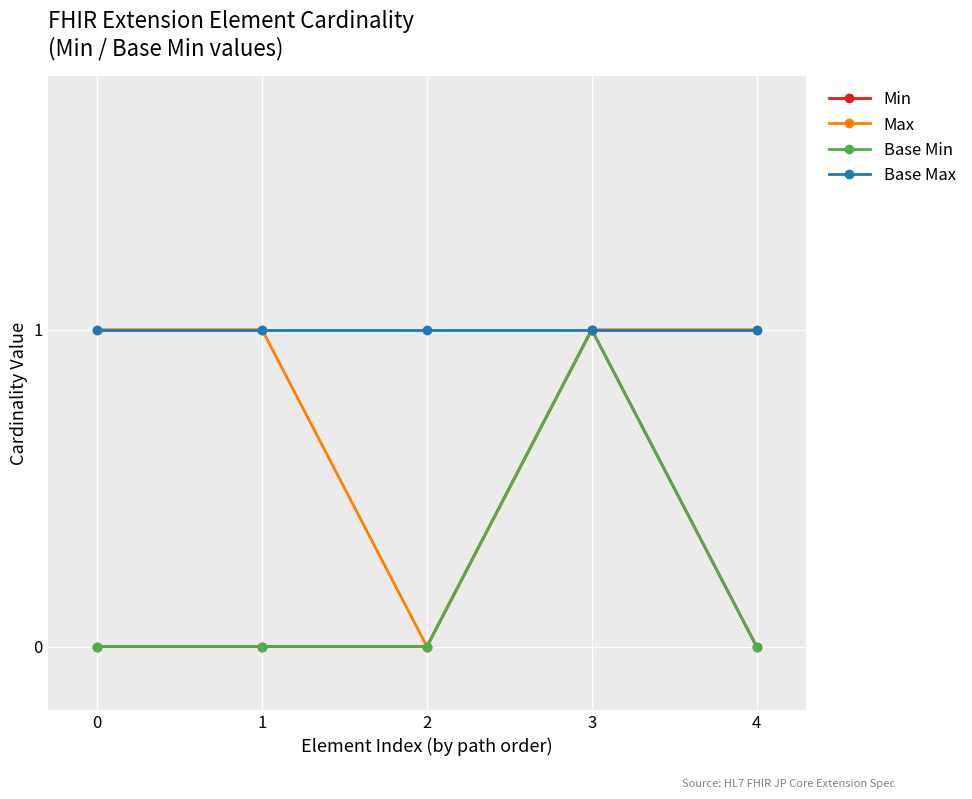

Which series has the largest total across all categories?

Base Max